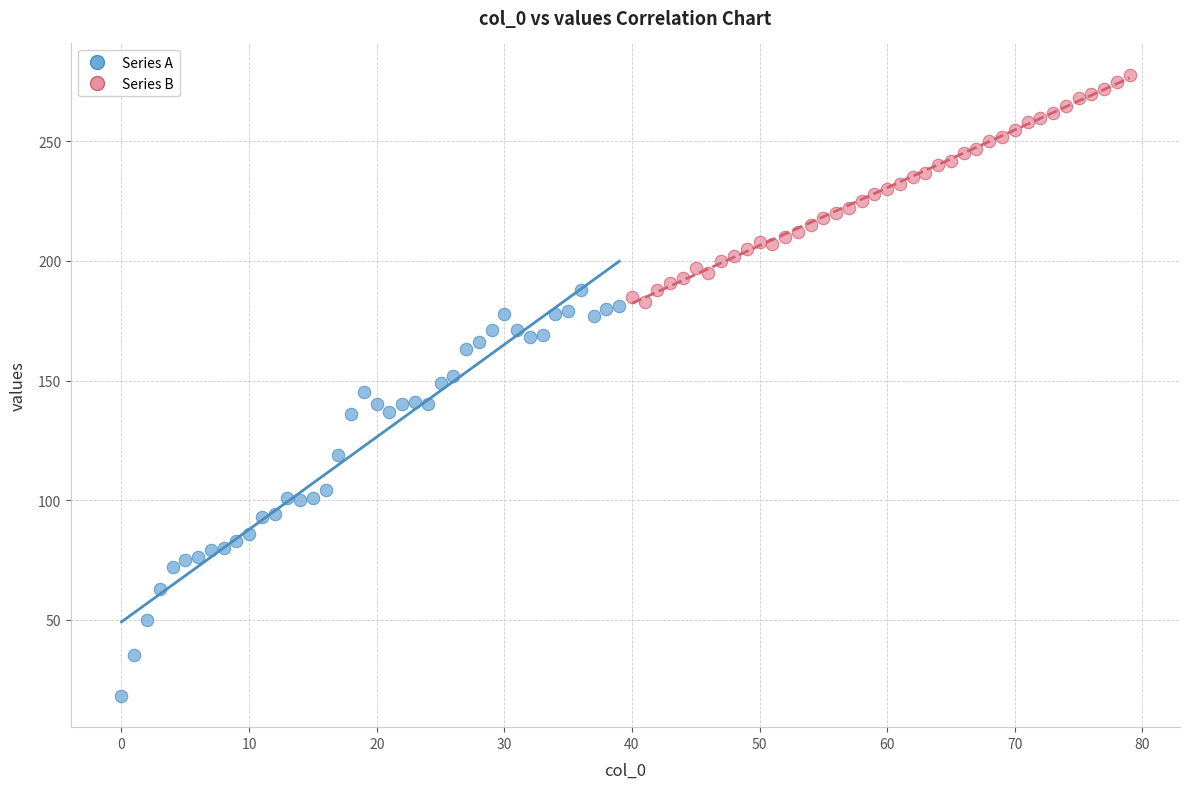

Which series reaches the minimum Y coordinate?

Series A